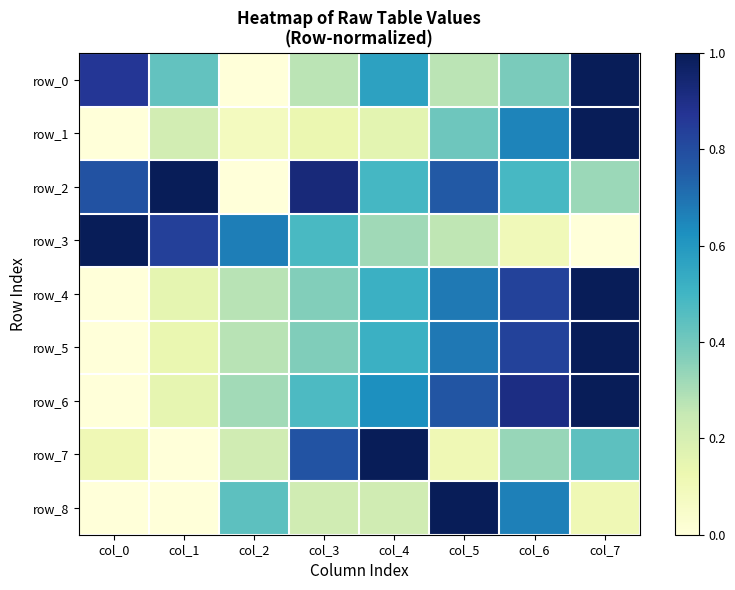

Rank the series by their maximum value, from highest to lowest.

row_0, row_1, row_2, row_3, row_4, row_5, row_6, row_7, row_8